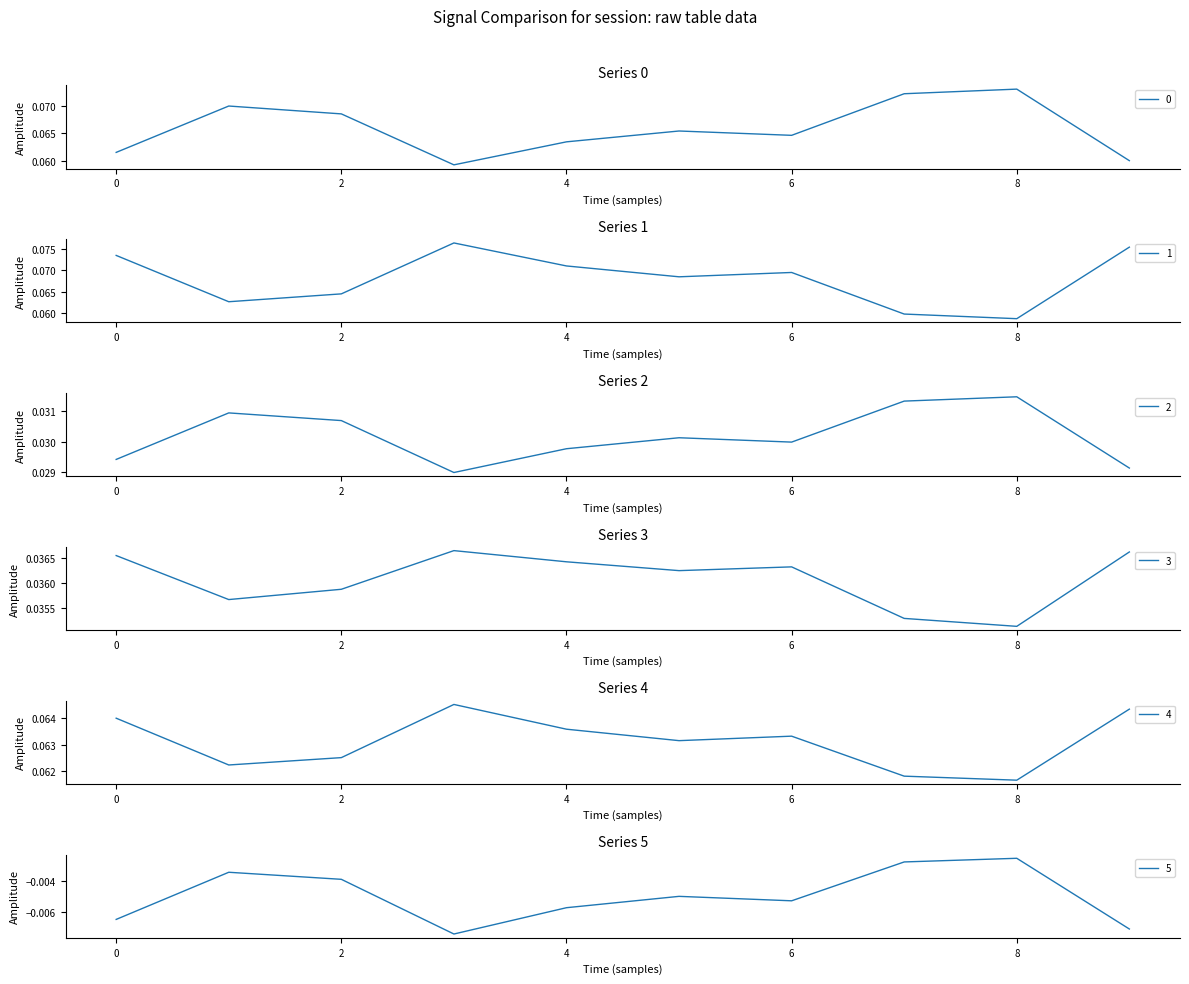

Reading right to left, list all the values displayed in this chart.

0: 0.1	0.1	0.1	0.1	0.1	0.1	0.1	0.1	0.1	0.1
1: 0.1	0.1	0.1	0.1	0.1	0.1	0.1	0.1	0.1	0.1
2: 0.0	0.0	0.0	0.0	0.0	0.0	0.0	0.0	0.0	0.0
3: 0.0	0.0	0.0	0.0	0.0	0.0	0.0	0.0	0.0	0.0
4: 0.1	0.1	0.1	0.1	0.1	0.1	0.1	0.1	0.1	0.1
5: -0.0	-0.0	-0.0	-0.0	-0.0	-0.0	-0.0	-0.0	-0.0	-0.0